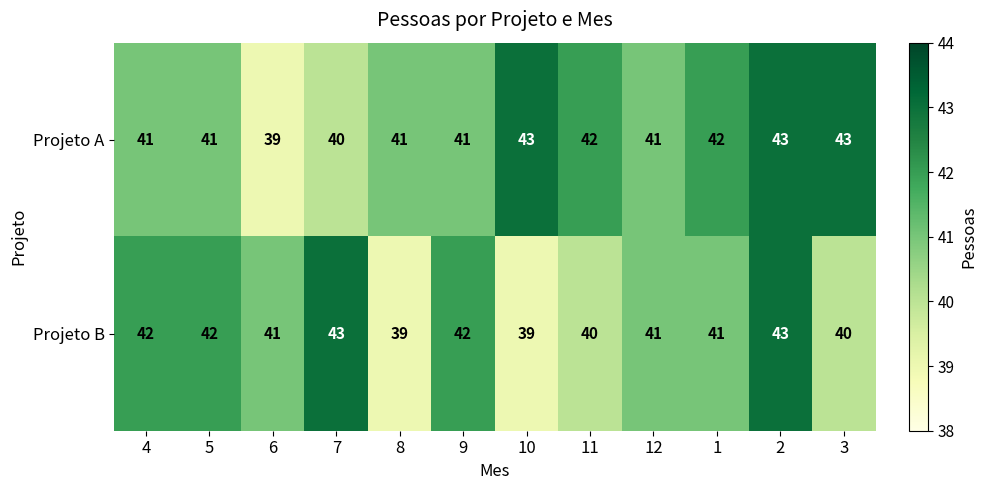

What is the difference between the maximum and minimum values in the Projeto A series?

4